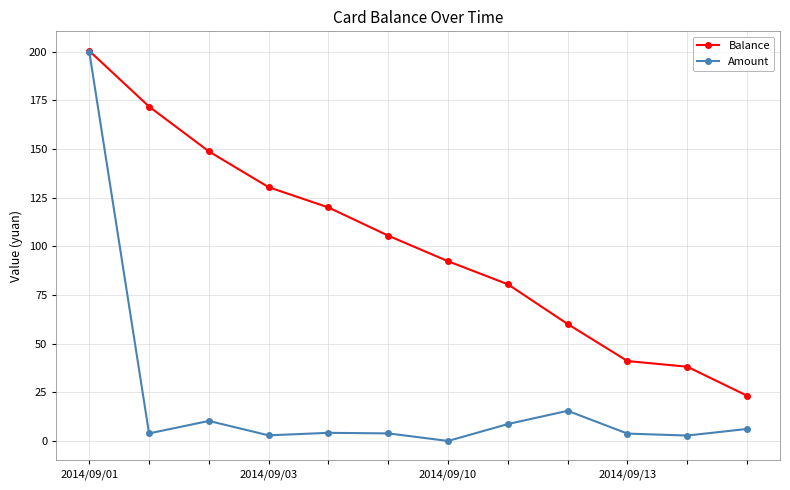

List the series in order of their overall mean, highest first.

Balance, Amount